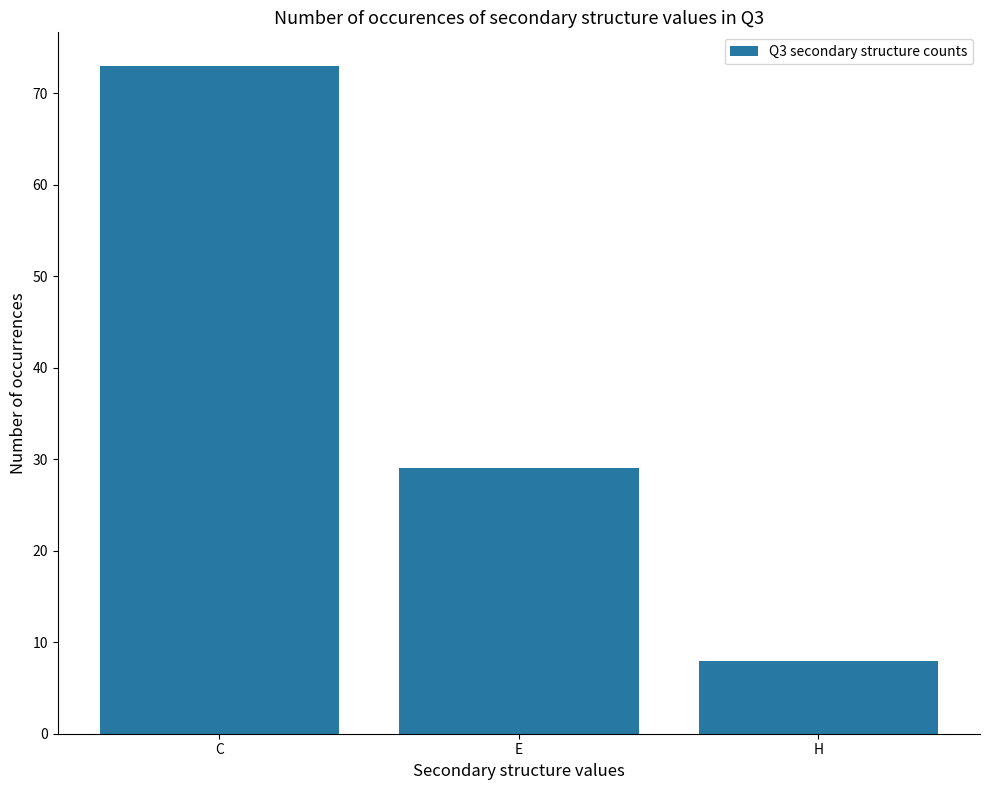

The chart shows a value of 8 at H. True or false?

True